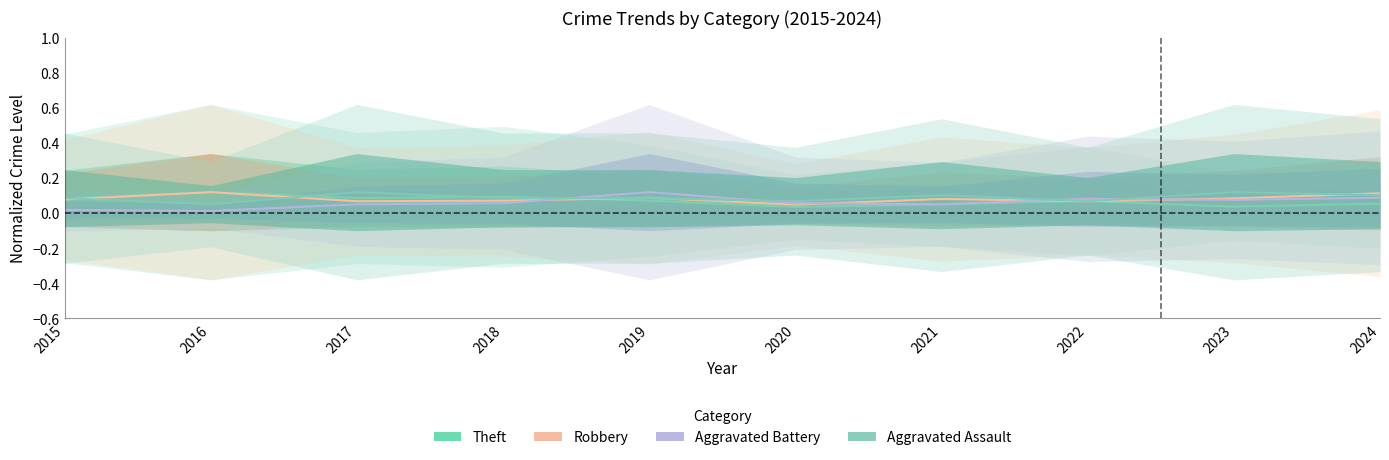

In Aggravated Assault, how many points are higher than both neighbors (excluding endpoints)?

3